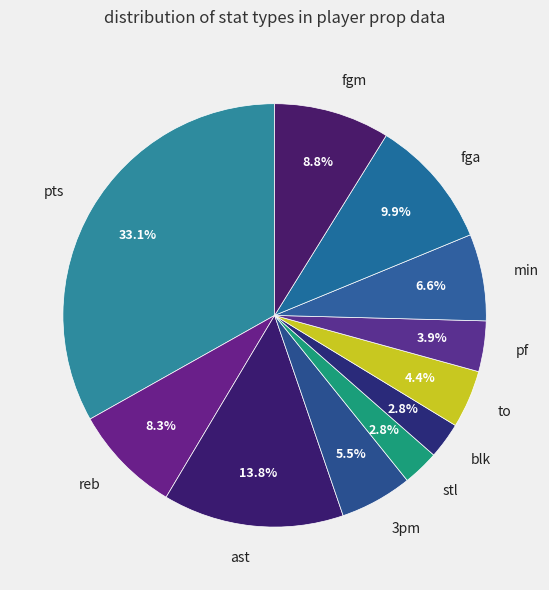

To the nearest percent, what percentage of the pie is reb?

8%